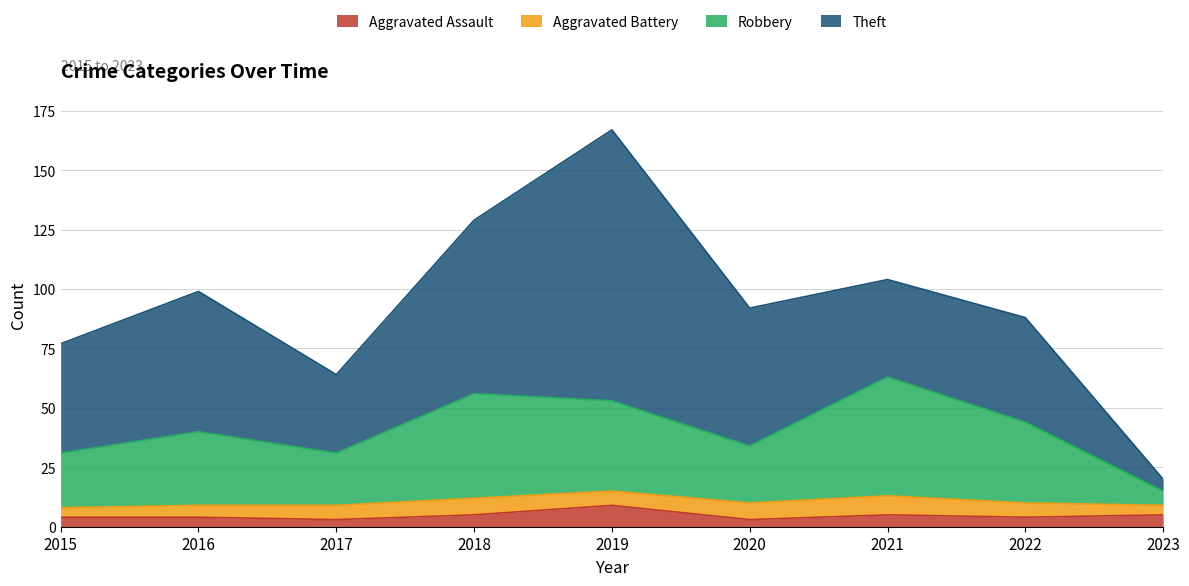

What is the highest value of the Aggravated Assault series?

9